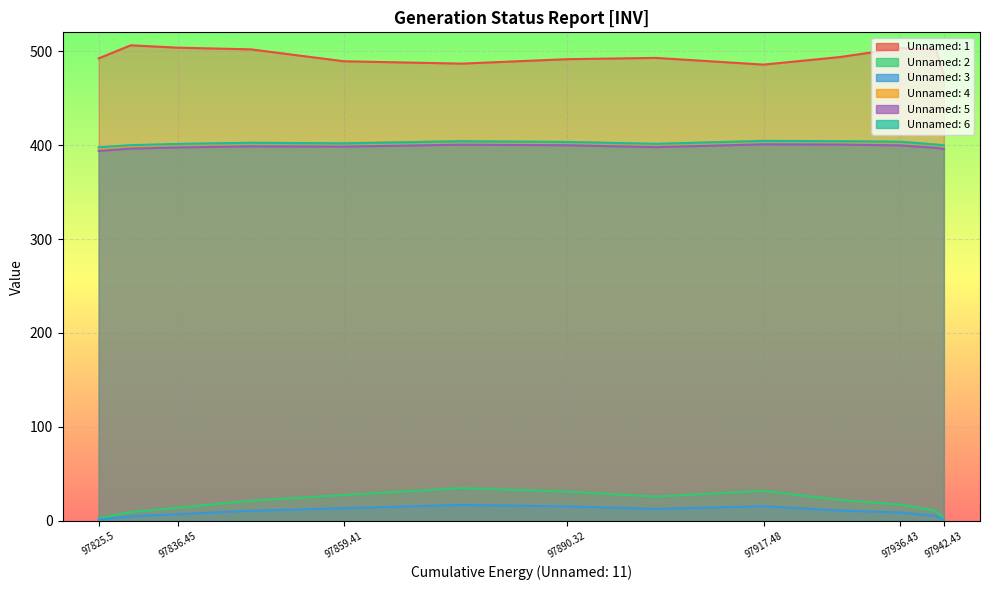

True or false: Unnamed: 3 and Unnamed: 1 intersect in this chart.

False